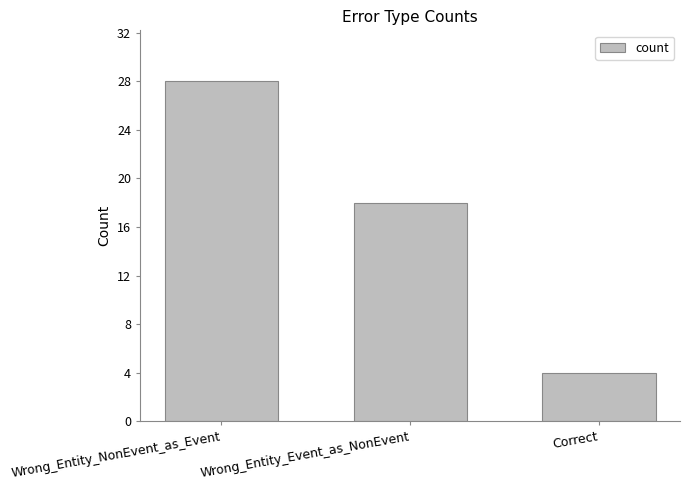

Are the bars grouped side by side (vs. stacked)?

No